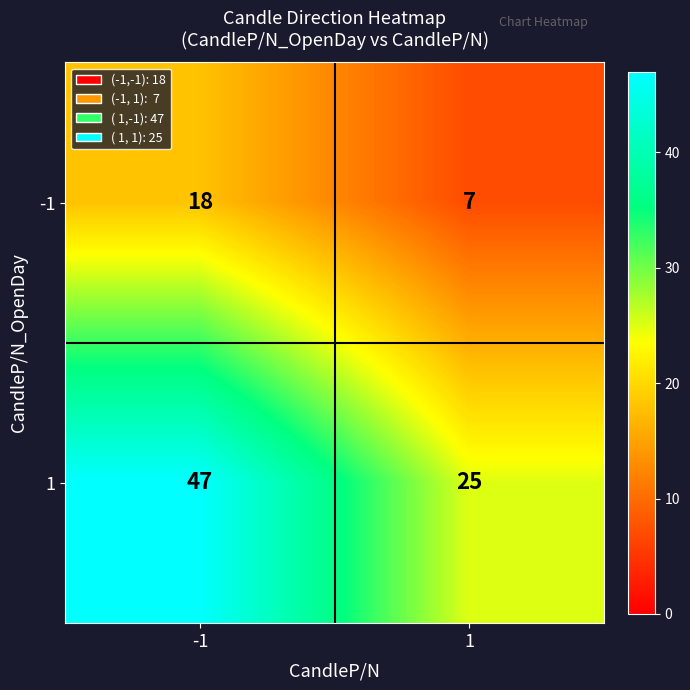

List the series in order of their overall mean, highest first.

1, -1